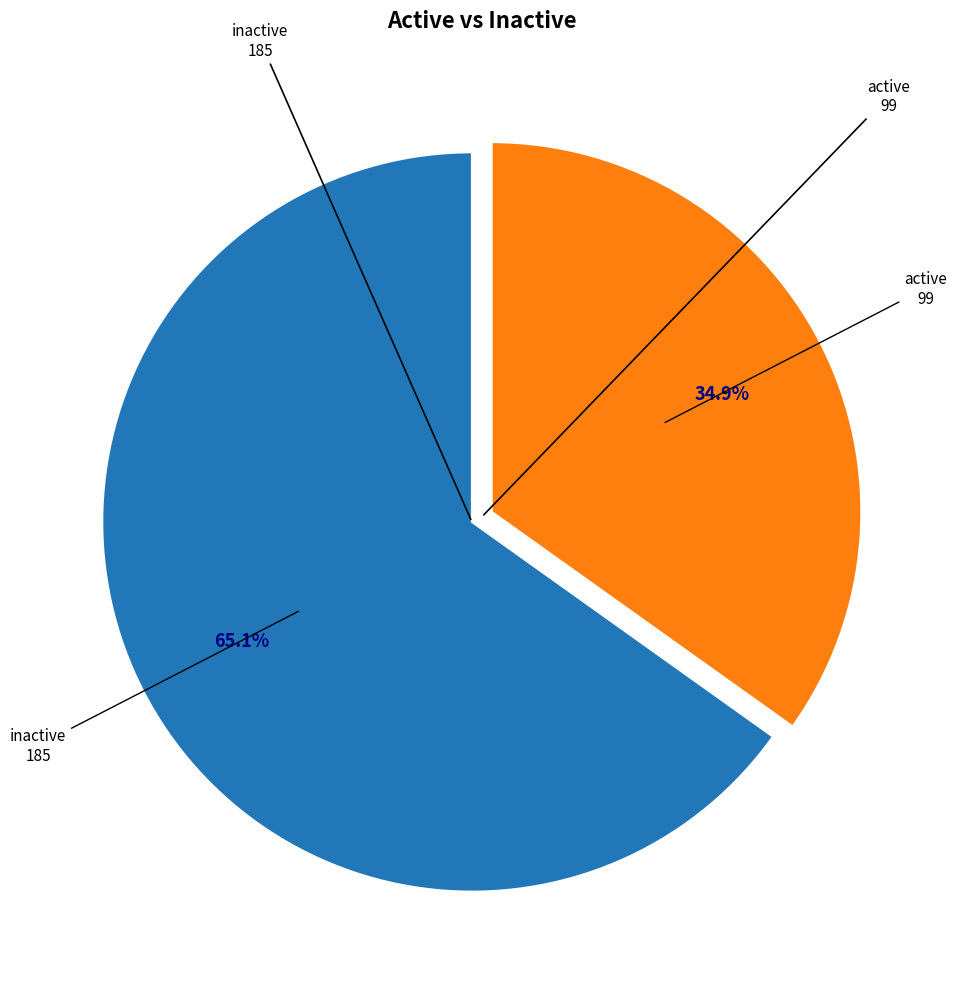

How many segments does this pie chart have?

2